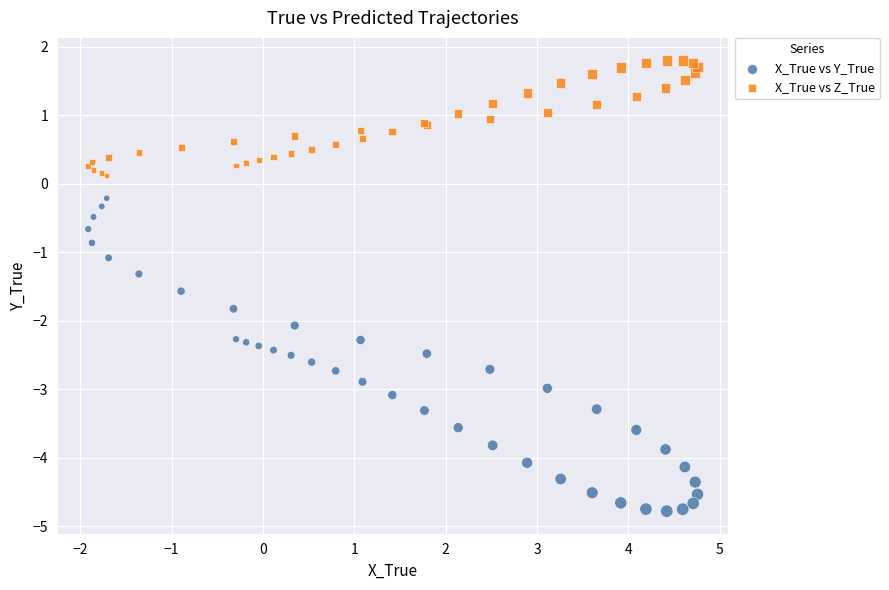

Which series contains the highest Y value?

X_True vs Z_True